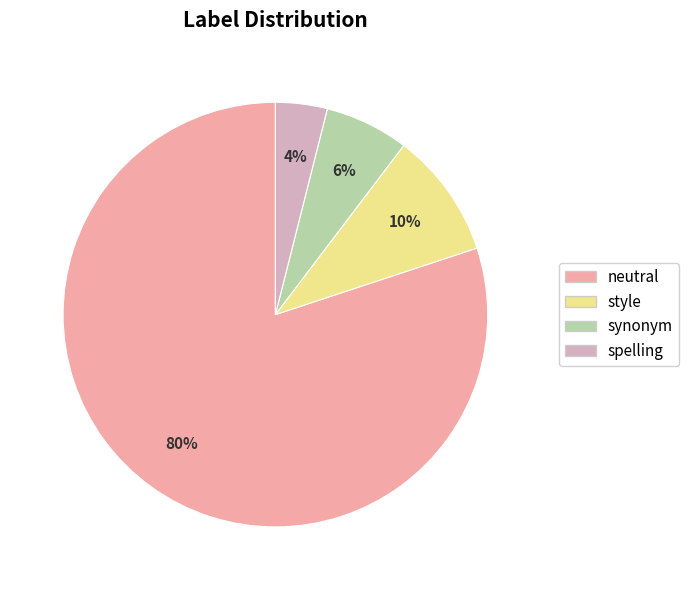

Which has a higher value, synonym or neutral?

neutral